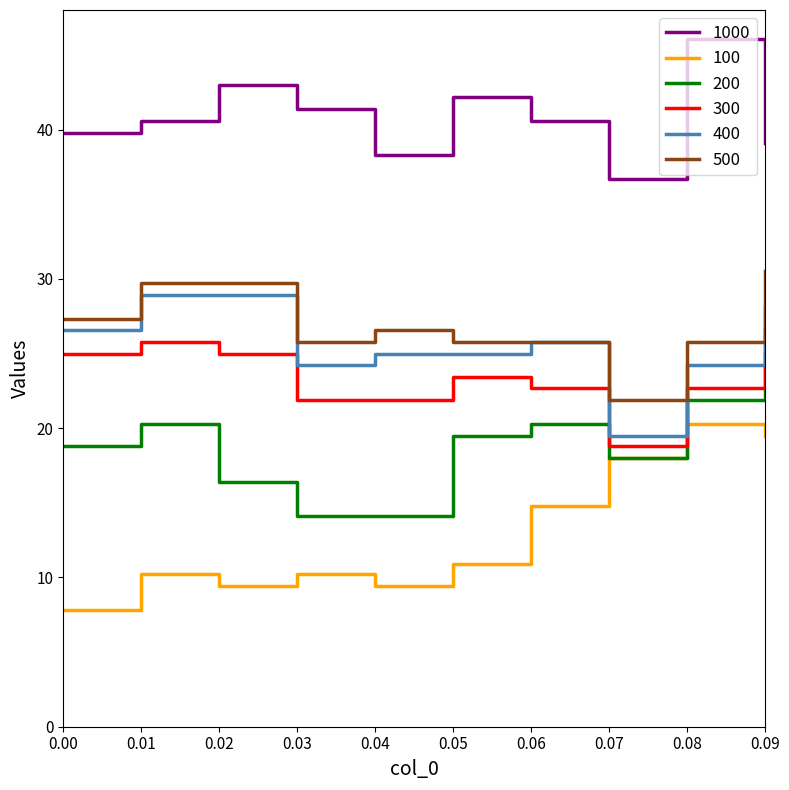

Which category has the lowest value in the 300 series?

0.07